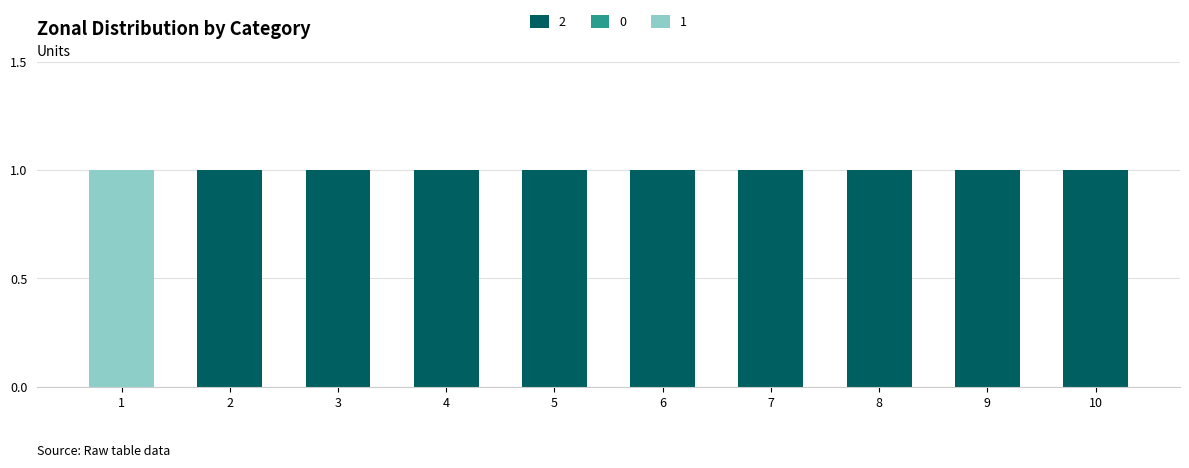

Reading left to right, list the values for the 2 series.

1=0	2=1	3=1	4=1	5=1	6=1	7=1	8=1	9=1	10=1